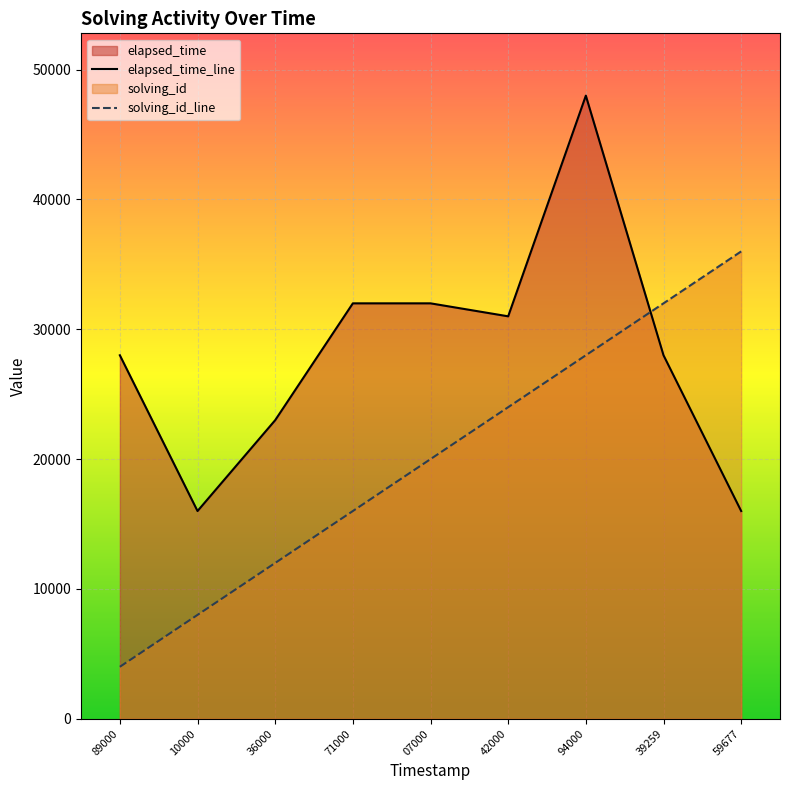

Does the chart display data point markers on the line(s)?

No